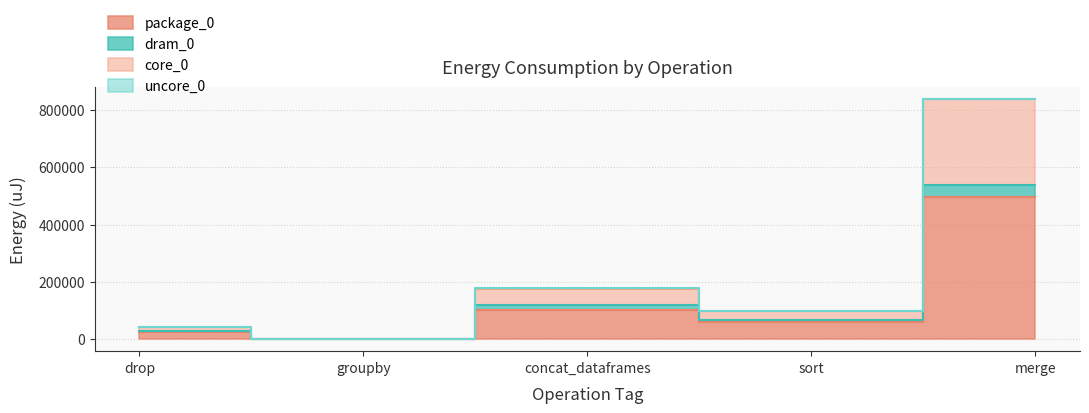

What is the label of the 4th point from the right?

groupby